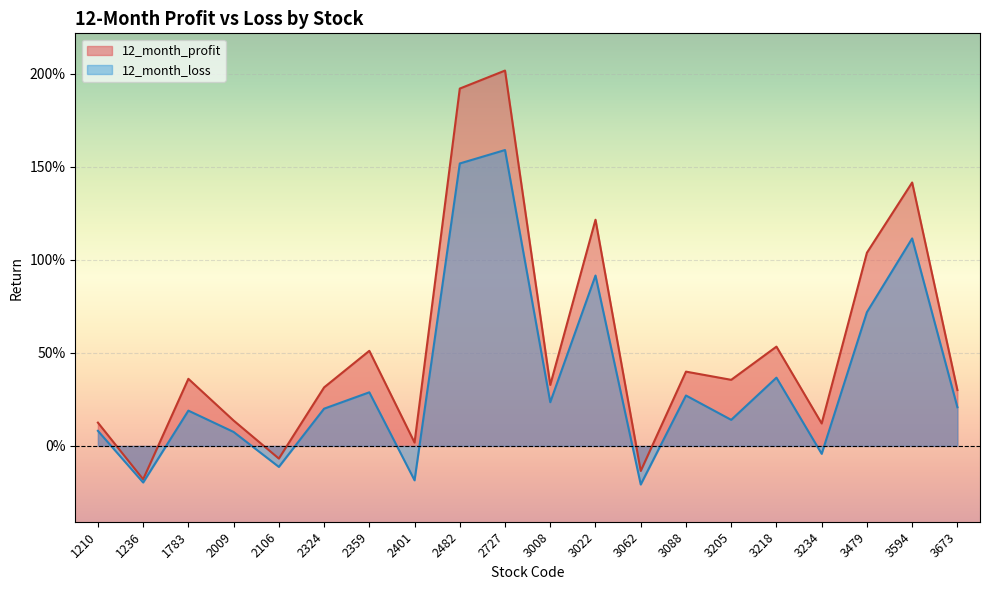

Does the chart display data point markers on the line(s)?

No